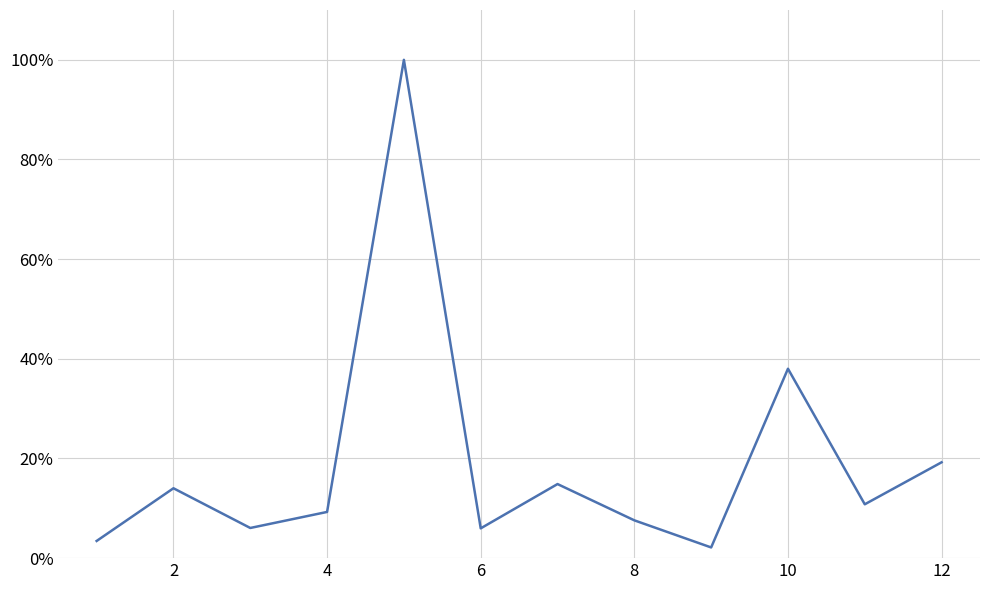

What is the maximum value shown in the chart?

100.0